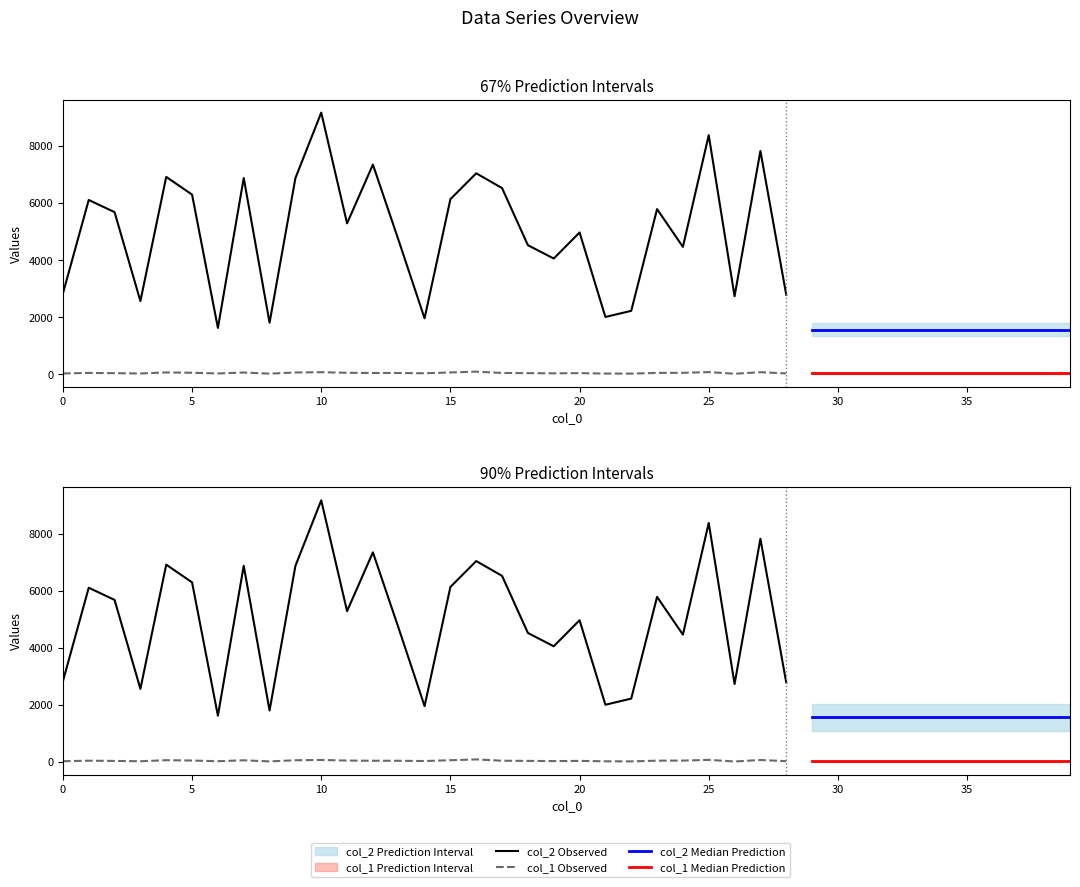

Is the value of col_1 at 13 greater than the value of col_2 at 35?

No